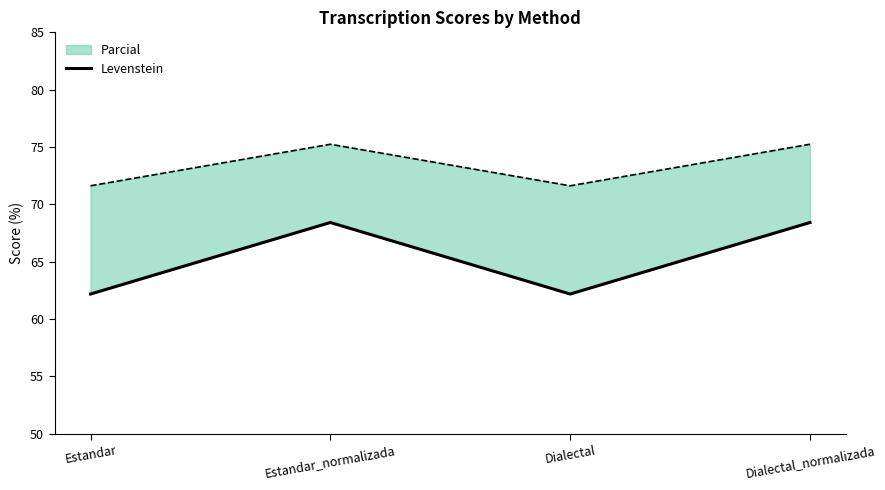

What is the sum of all values?

261.2